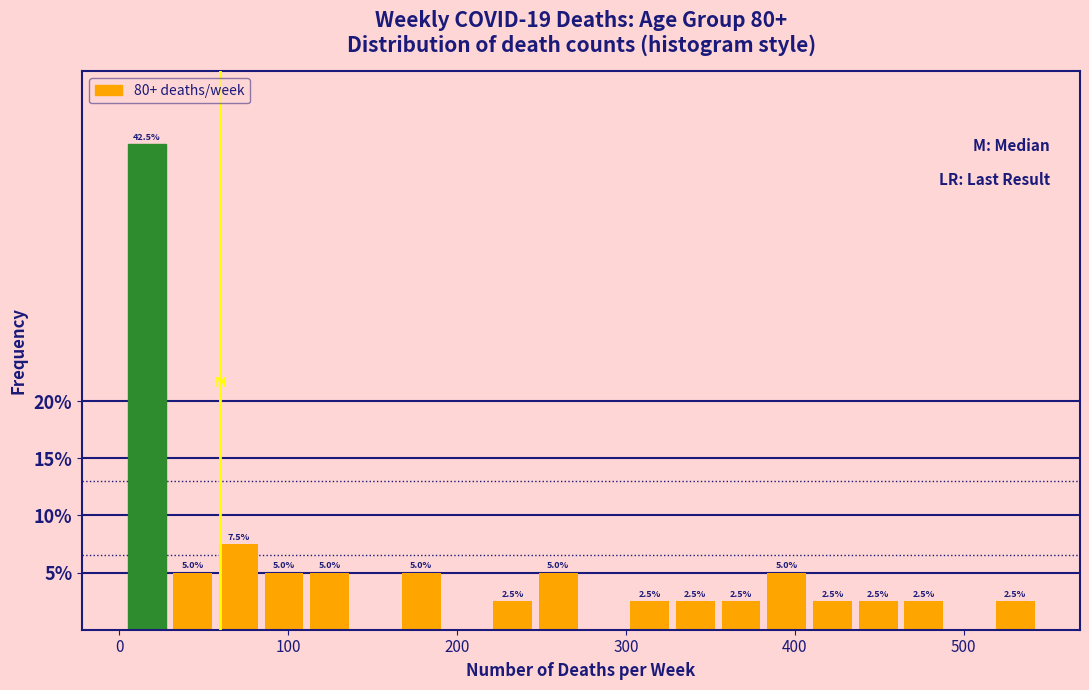

Read against the x-axis, roughly where is the centre of the tallest bar?

20